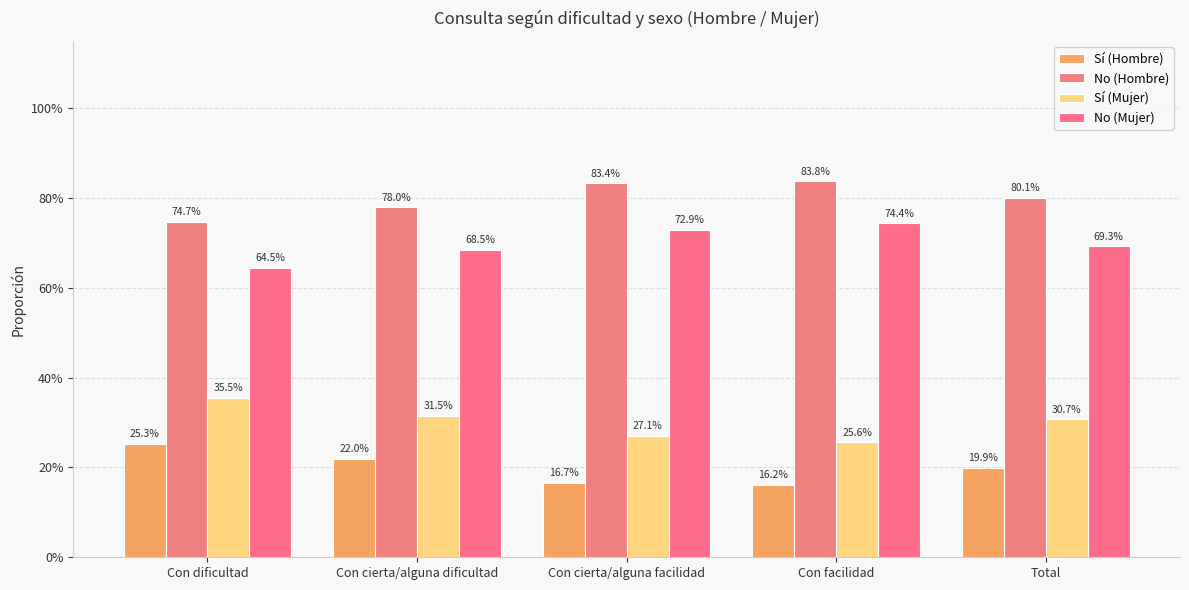

At which category is the sum across all series the highest?

Con dificultad